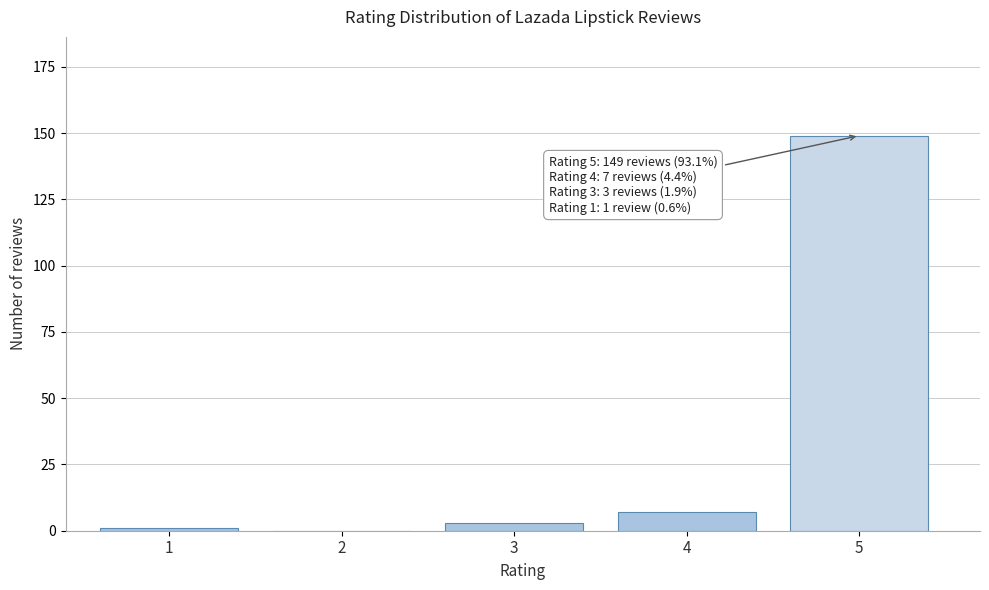

Reading left to right, list all the values displayed in this chart.

1=1	2=0	3=3	4=7	5=149